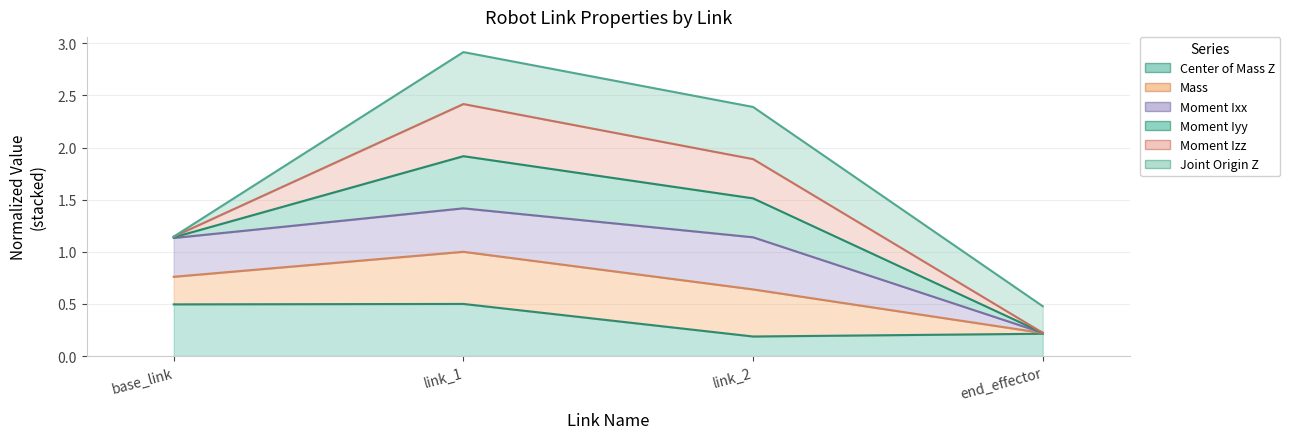

List the series in order of their peak value, highest first.

Joint Origin Z, Moment Izz, Moment Iyy, Moment Ixx, Mass, Center of Mass Z